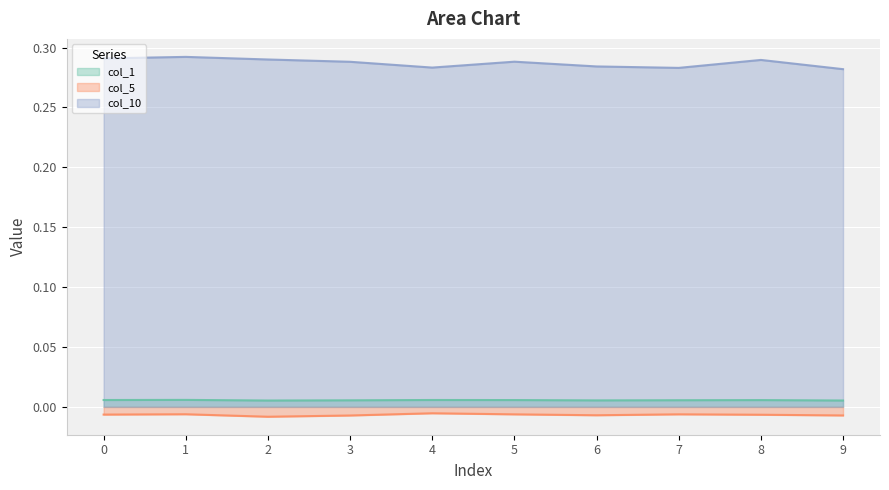

Which has a higher value, 7 or 6?

7